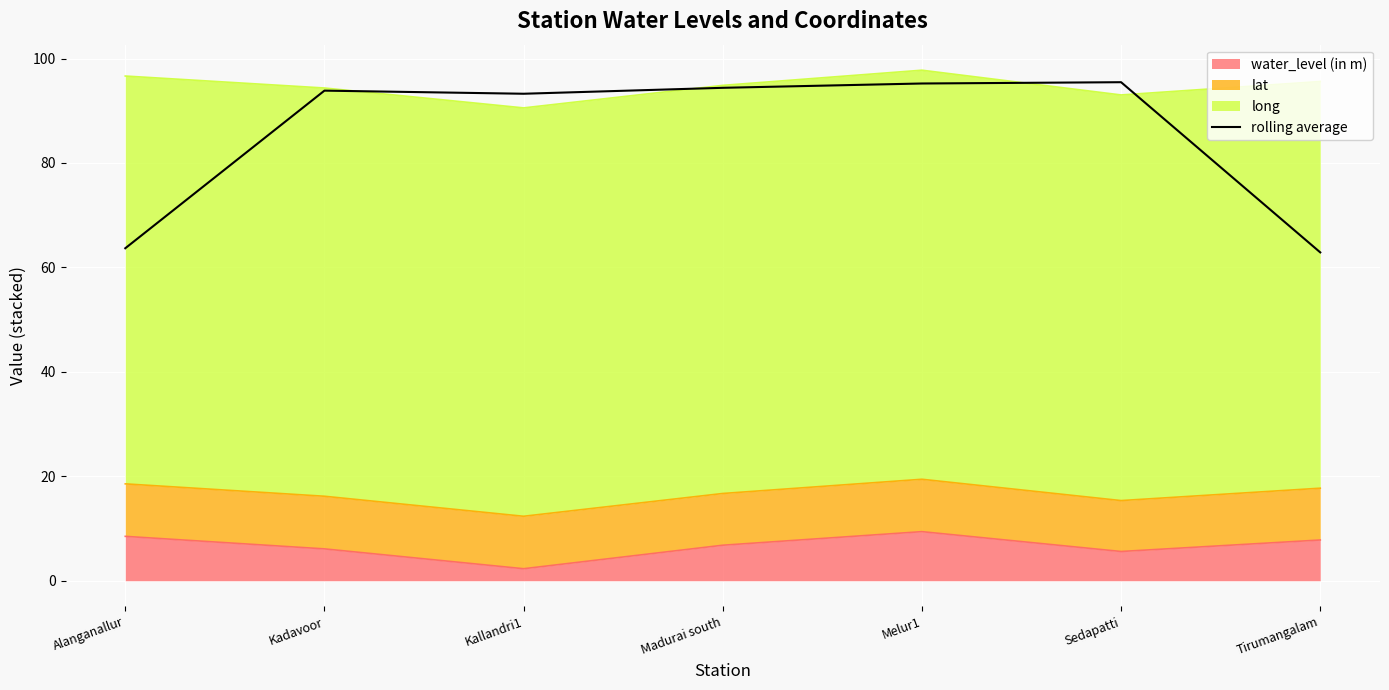

Where is the first local maximum?

Kadavoor